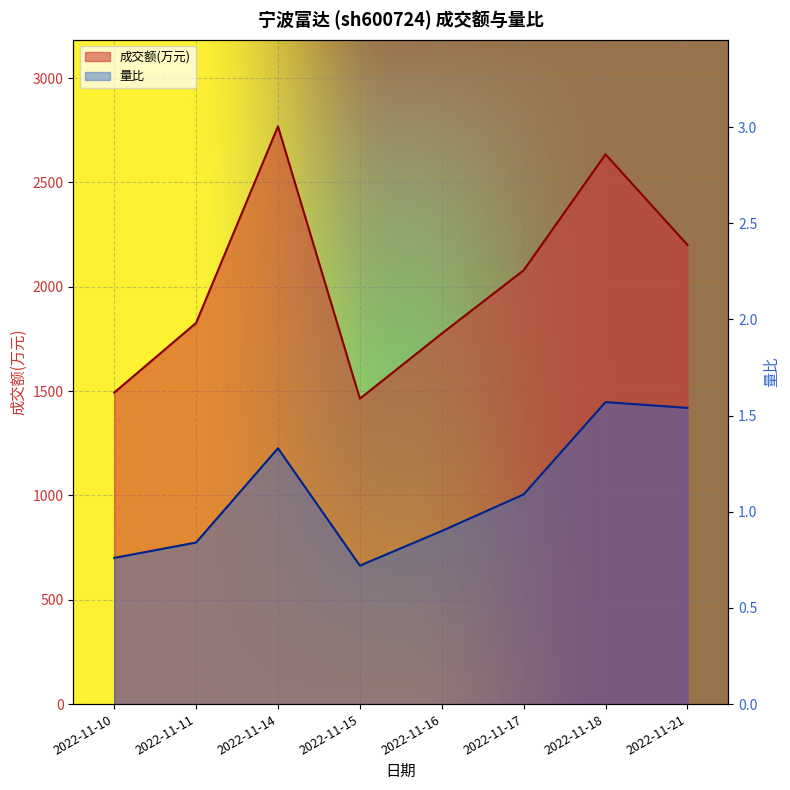

Rank the series by their average value, from lowest to highest.

量比, 成交额(万元)